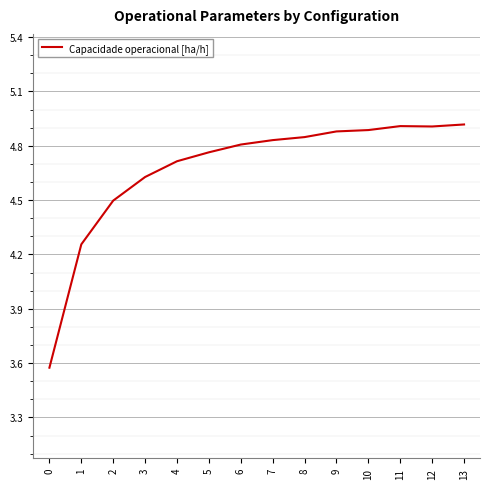

How many distinct data groups are displayed?

1